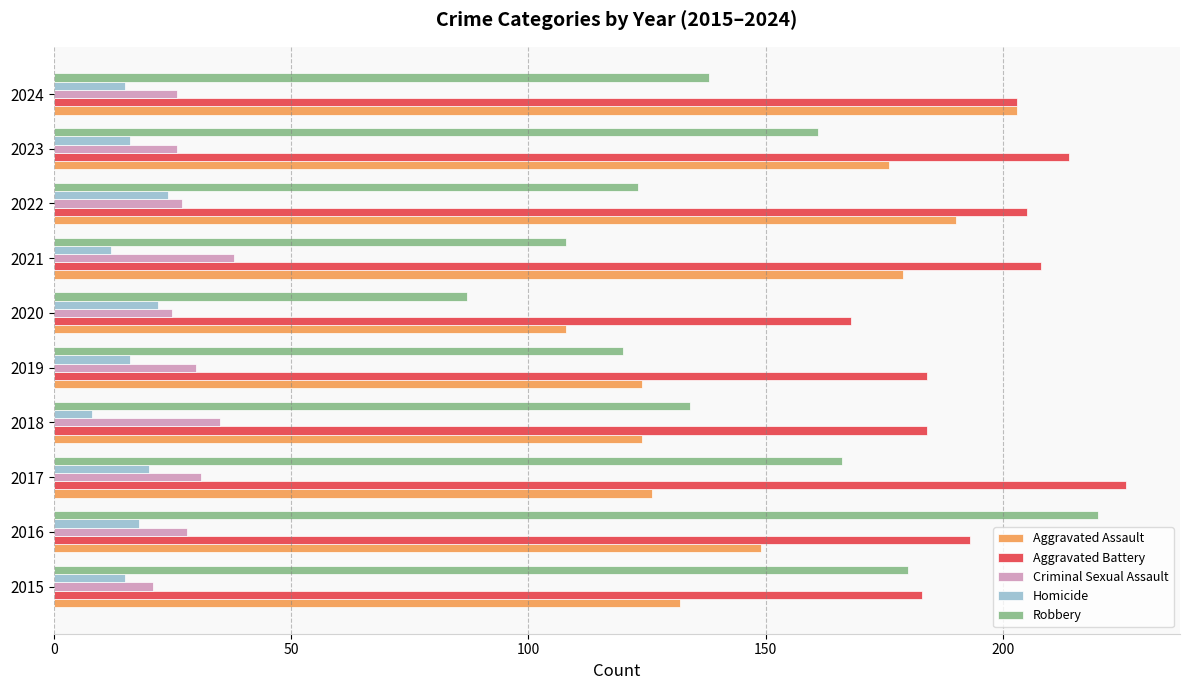

The Homicide series shows 18 at 2016. True or false?

True